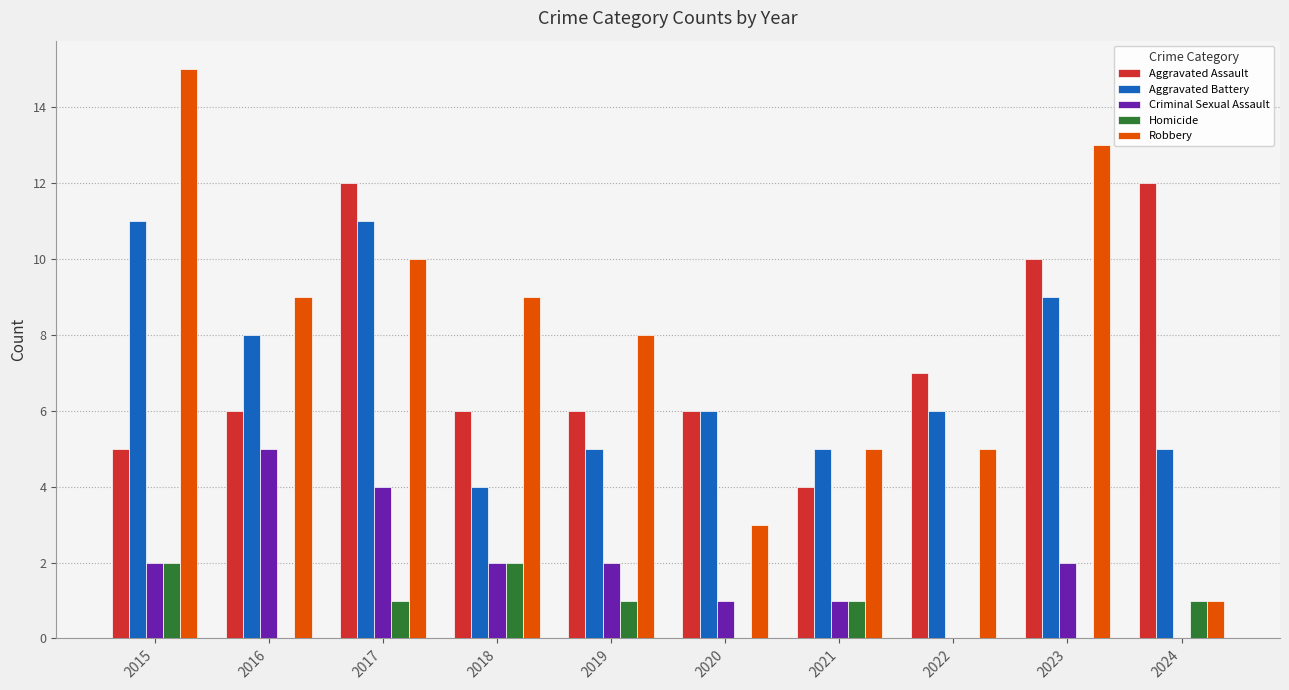

Reading right to left, what are all the values shown in this chart?

Aggravated Assault: 12	10	7	4	6	6	6	12	6	5
Aggravated Battery: 5	9	6	5	6	5	4	11	8	11
Criminal Sexual Assault: 0	2	0	1	1	2	2	4	5	2
Homicide: 1	0	0	1	0	1	2	1	0	2
Robbery: 1	13	5	5	3	8	9	10	9	15